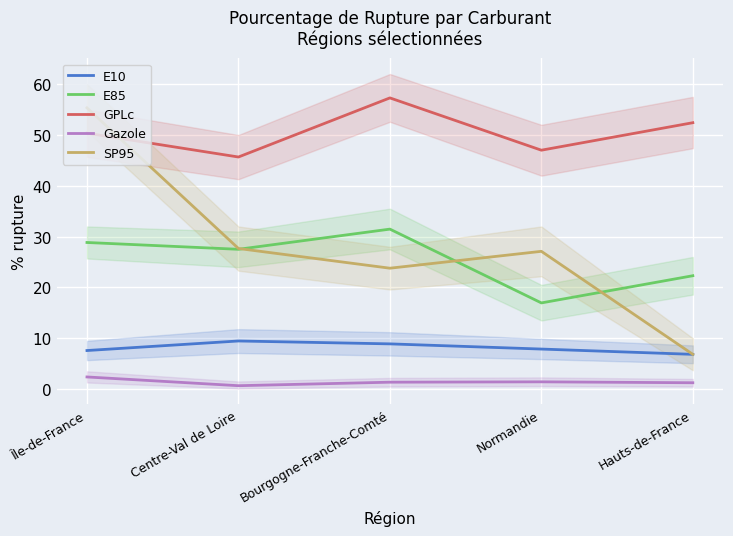

At how many categories does at least one series exceed 6?

5